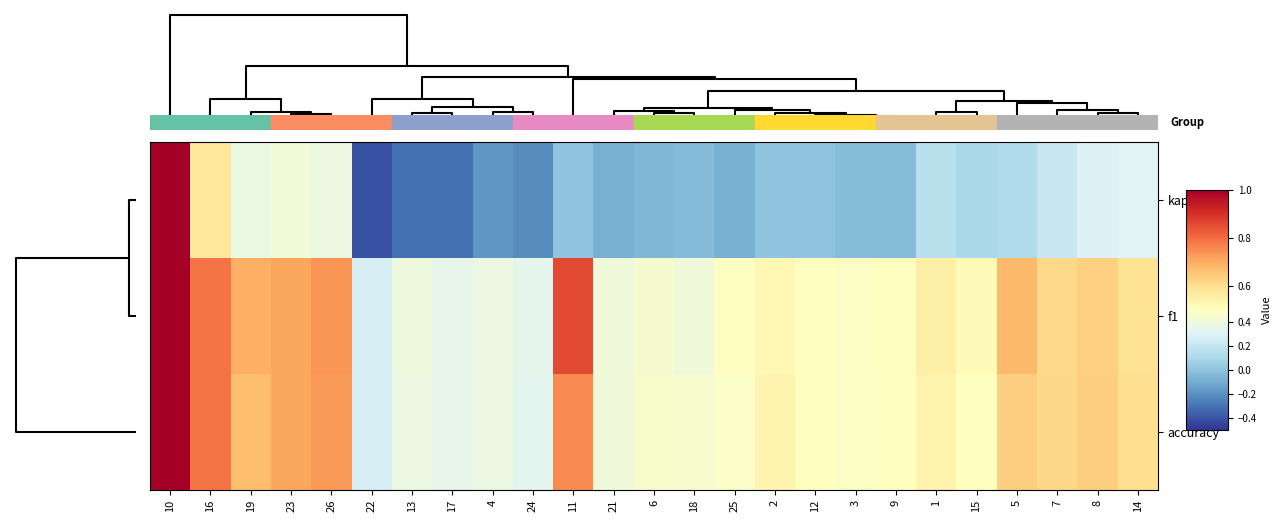

Which has a higher value, 8 or 13?

8